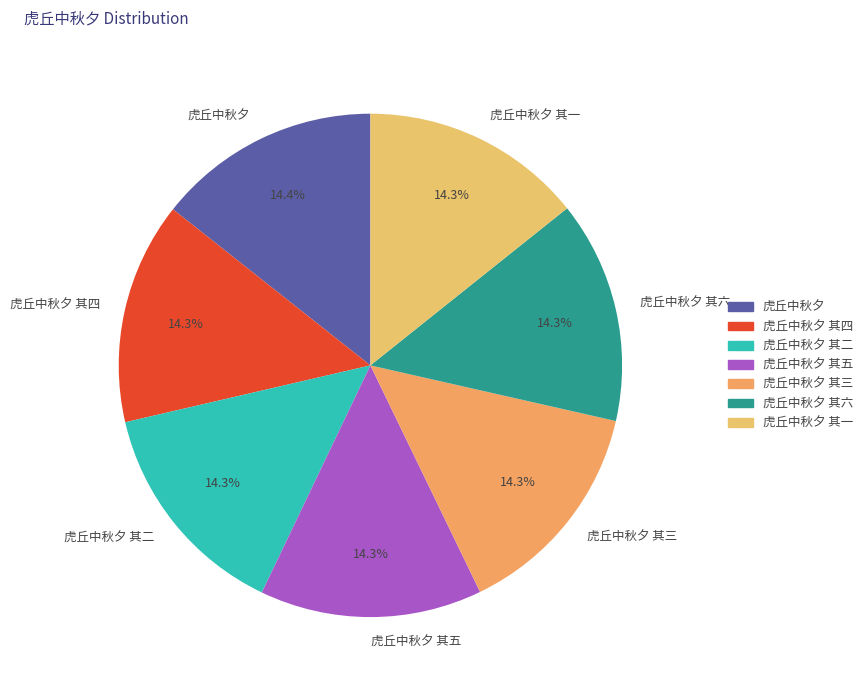

What is the ratio of the value at 虎丘中秋夕 其六 to the value at 虎丘中秋夕 其三?

1.0